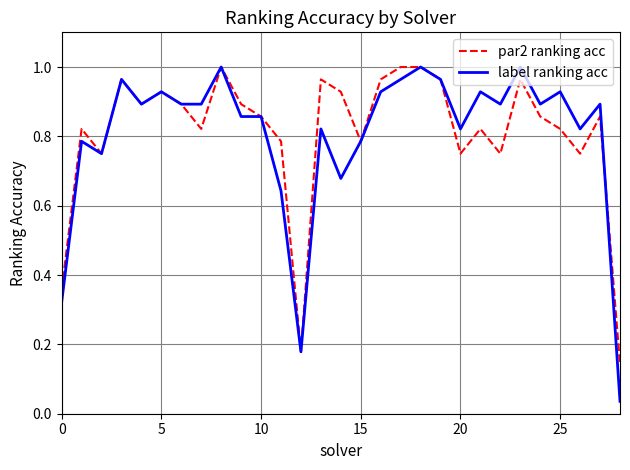

Which series has the largest range (max minus min)?

label ranking acc